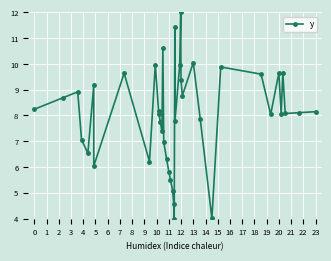

What is the difference between the second highest and minimum values?

7.4